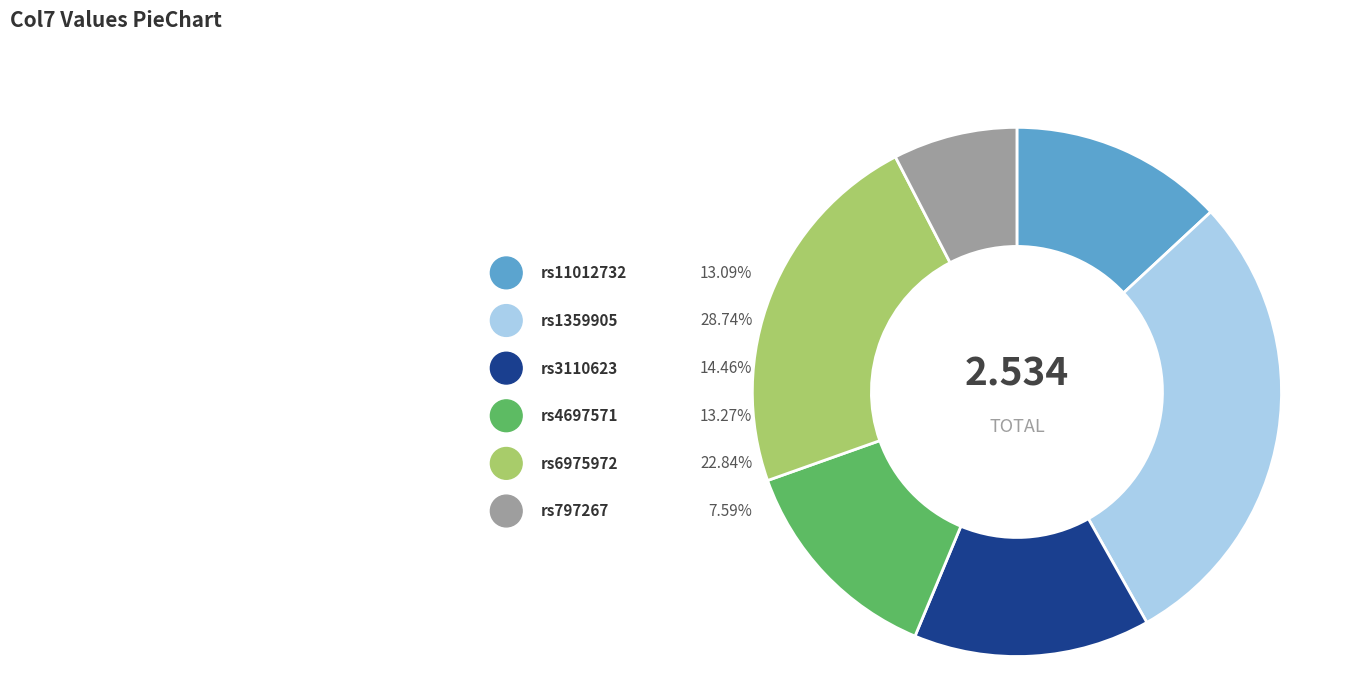

Combined, what portion of the pie is rs1359905 and rs797267?

36.3%